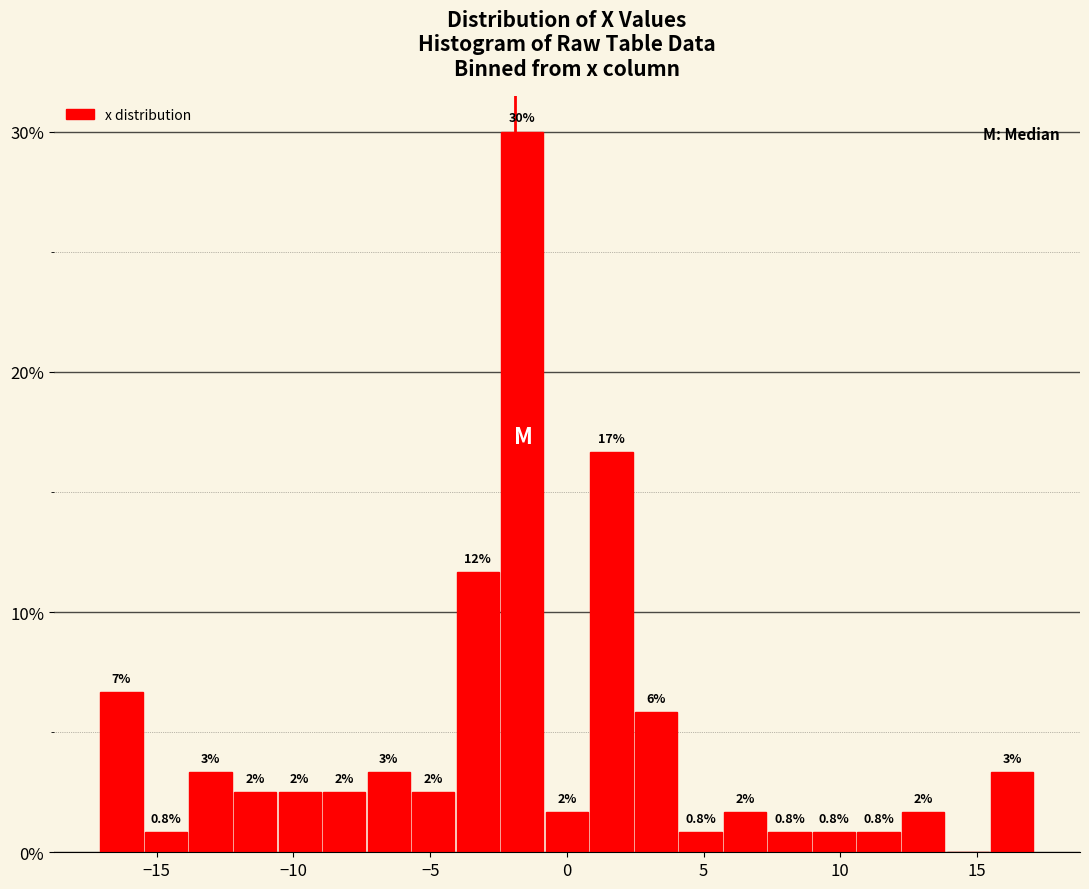

Around what value on the x-axis is the tallest bar? Give the approximate position of its centre, as read against the axis.

-1.5